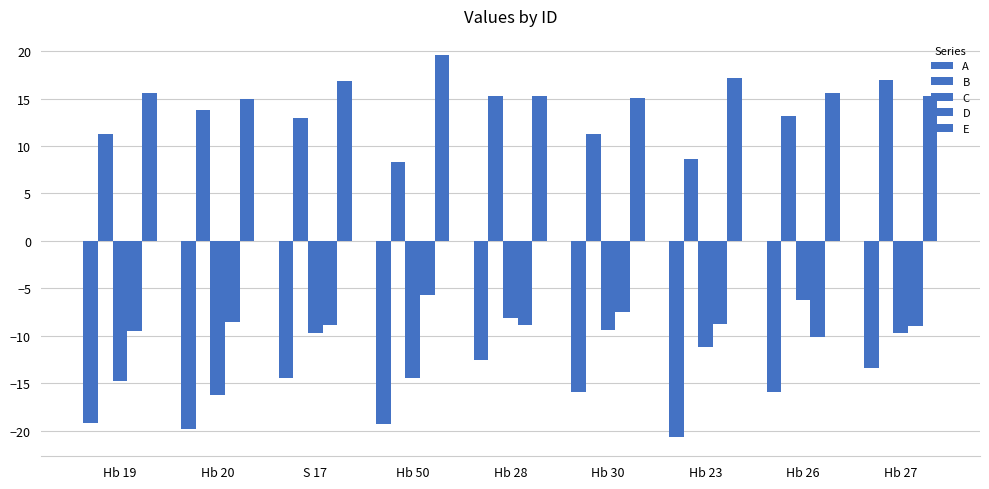

What is the value of the C bar at the 2nd from the left?

-16.3